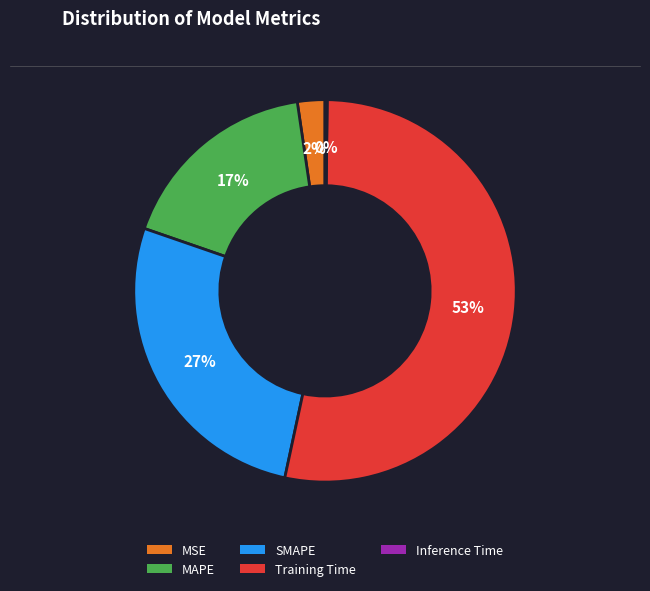

Is there any slice that represents more than half of the pie?

Yes